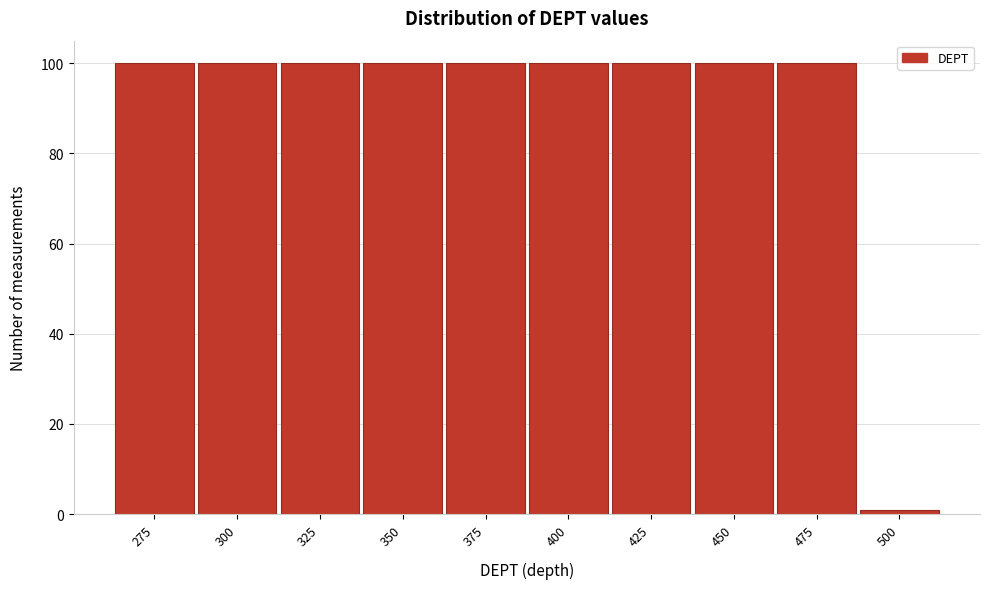

Reading left to right, list all the values displayed in this chart.

100	100	100	100	100	100	100	100	100	1